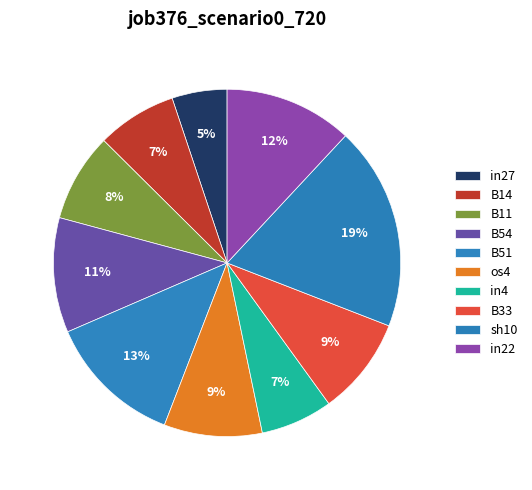

To the nearest percent, what is the difference between the largest and smallest slice percentages?

14%